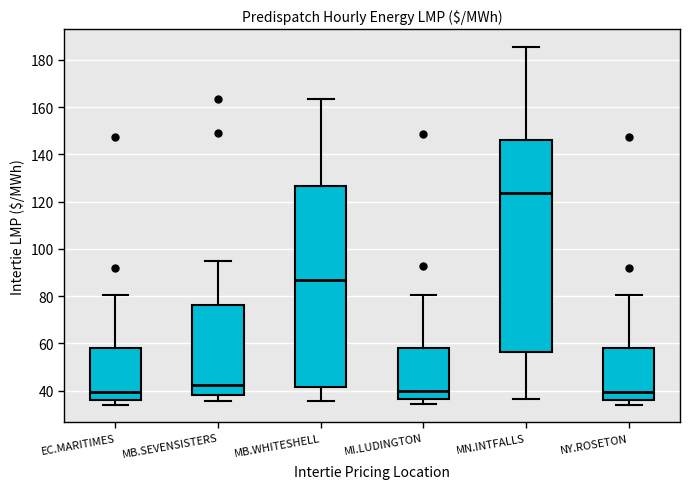

Comparing the boxes themselves (not the whiskers), which one is the tallest?

MN.INTFALLS